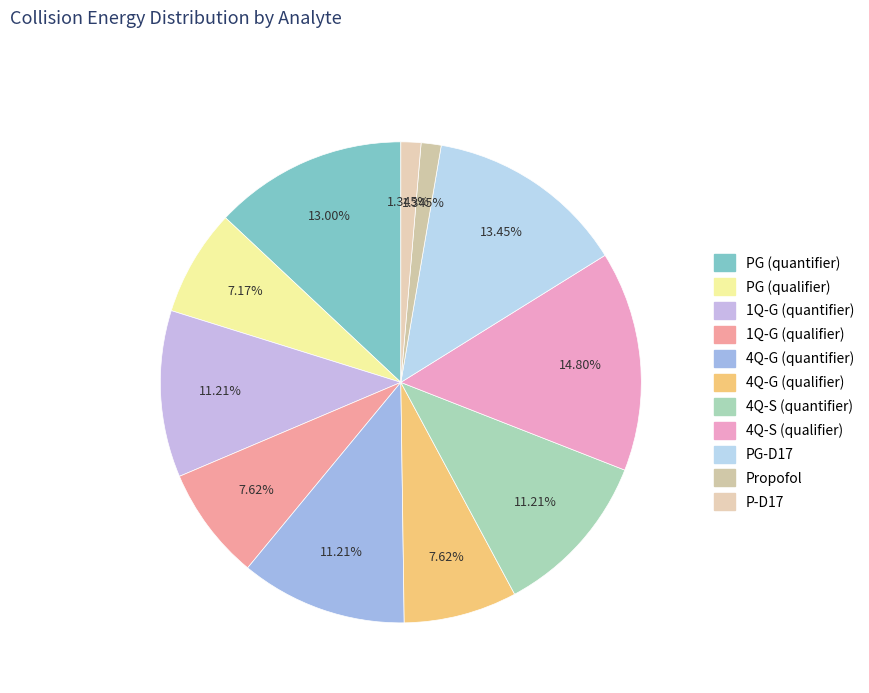

How many slices are in this pie chart?

11